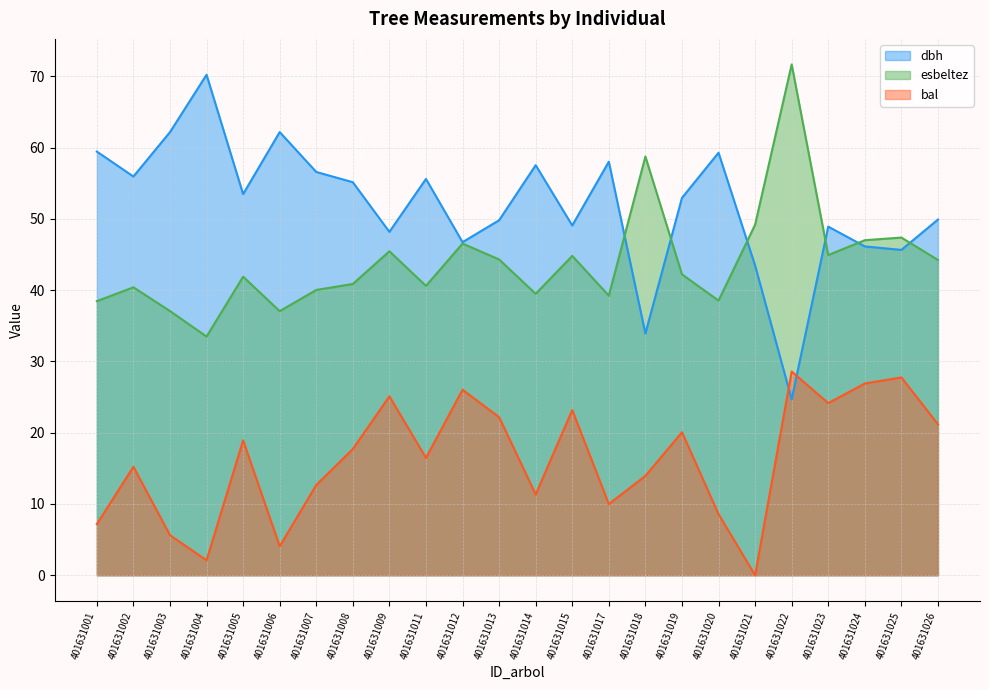

The value of esbeltez at 401631009 is 45.5. True or false?

True